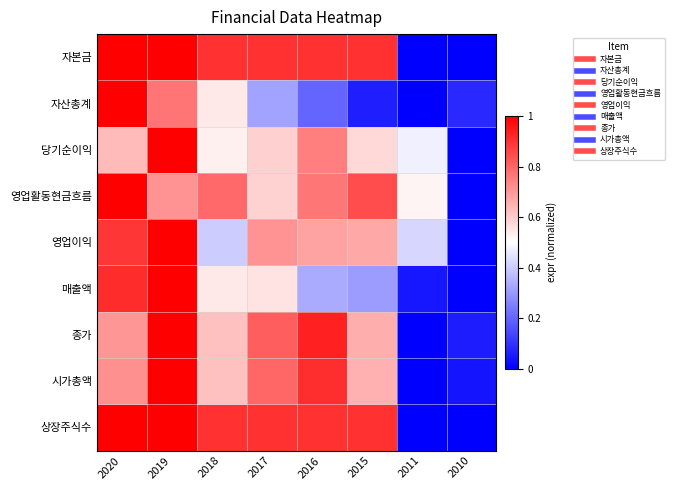

What is the total value across all series at 2010?

0.2